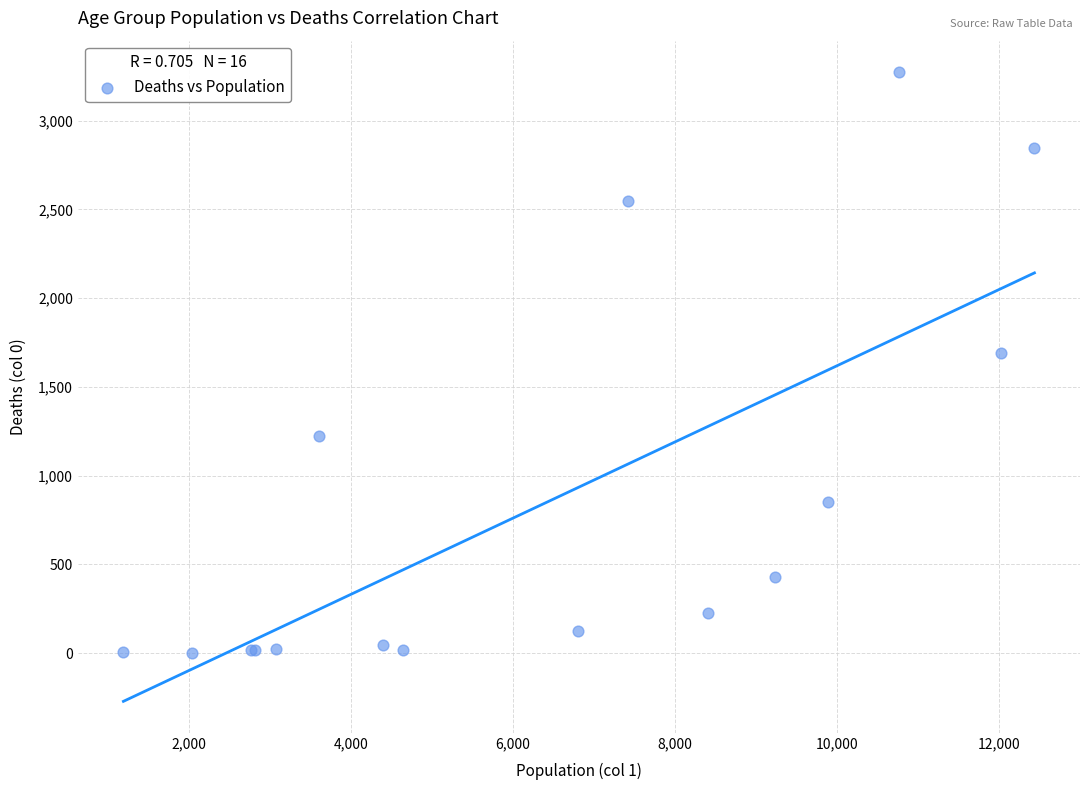

What Y value in the scatter plot is closest to 1638?

1690